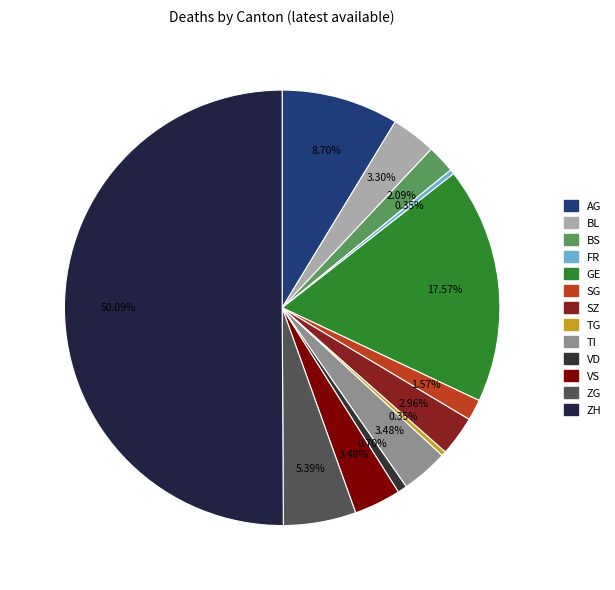

To the nearest percent, what portion does BS represent?

2%